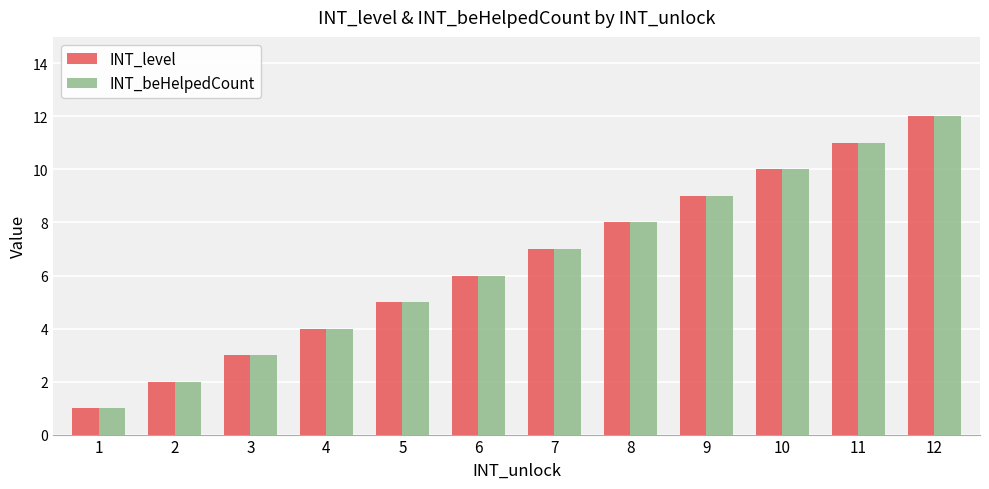

At which category is the sum across all series the highest?

12